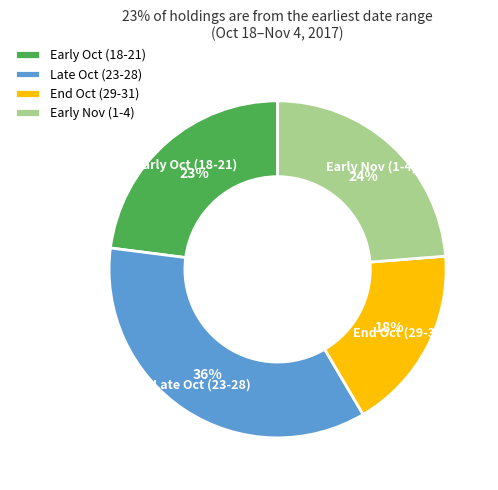

Does Early Nov (1-4) account for over 50% of the chart?

No